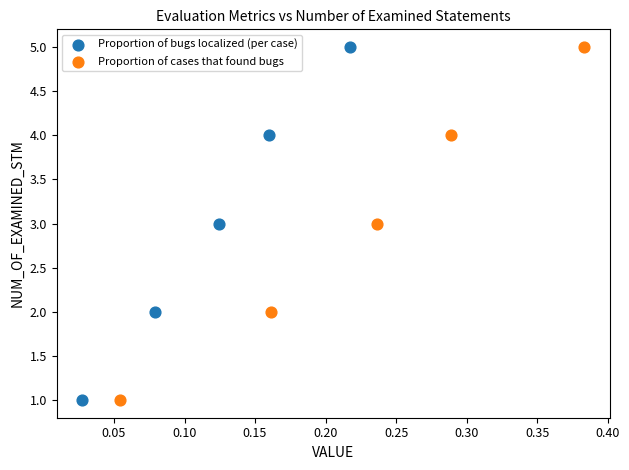

What are all the series names shown in the legend?

Proportion of bugs localized (per case), Proportion of cases that found bugs